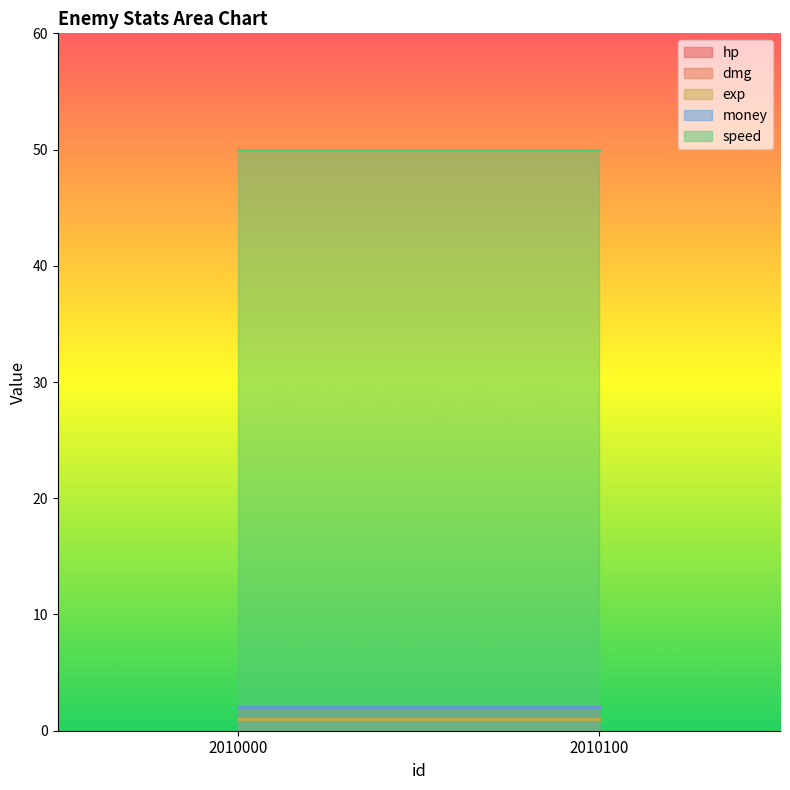

Which category has the highest value in the money series?

2010000